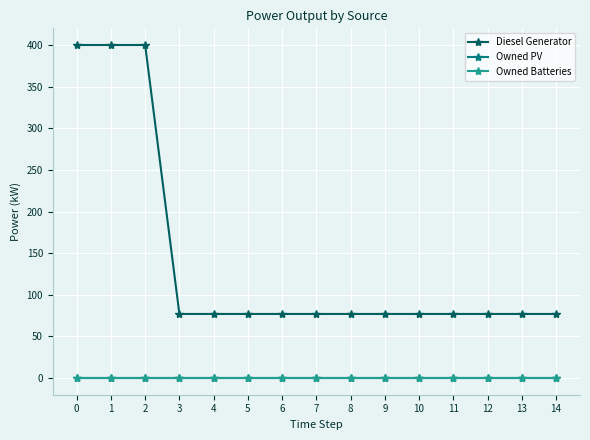

Reading right to left, transcribe all the data shown in this chart.

Diesel Generator: 77	77	77	77	77	77	77	77	77	77	77	77	400	400	400
Owned PV: 0	0	0	0	0	0	0	0	0	0	0	0	0	0	0
Owned Batteries: 0	0	0	0	0	0	0	0	0	0	0	0	0	0	0